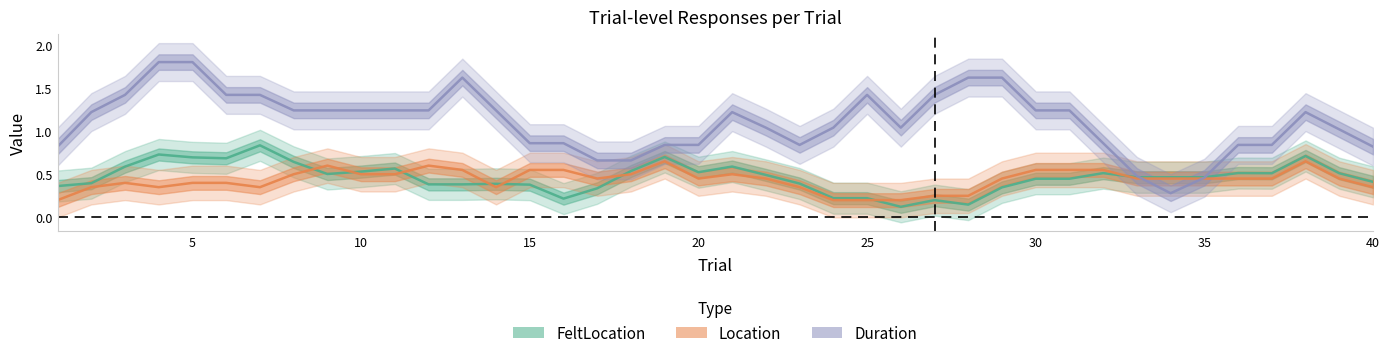

What are all the series names shown in the legend?

FeltLocation, Location, Duration